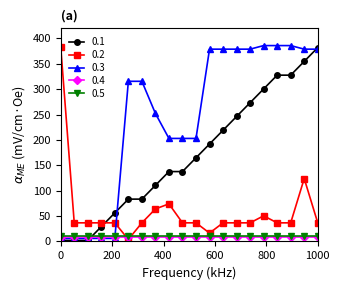

Which series ends up on top after the final intersection of 0.1 and 0.5?

0.1